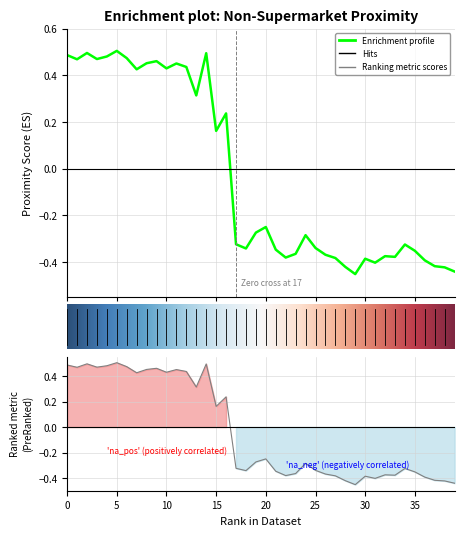

Rank the categories by value from highest to lowest.

5, 2, 14, 0, 4, 6, 3, 1, 9, 8, 11, 12, 10, 7, 13, 16, 15, 20, 19, 24, 17, 34, 25, 18, 21, 35, 23, 26, 32, 33, 22, 27, 30, 36, 31, 37, 28, 38, 39, 29